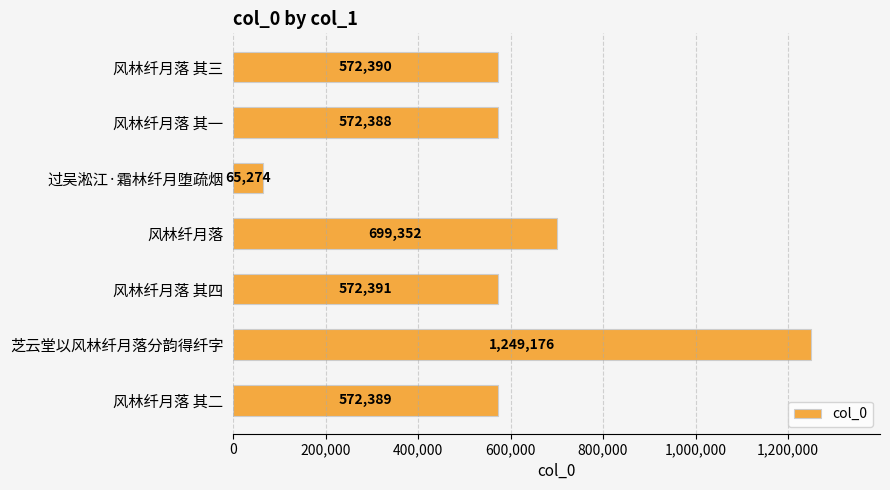

The chart shows a value of 572389 at 风林纤月落 其二. True or false?

True